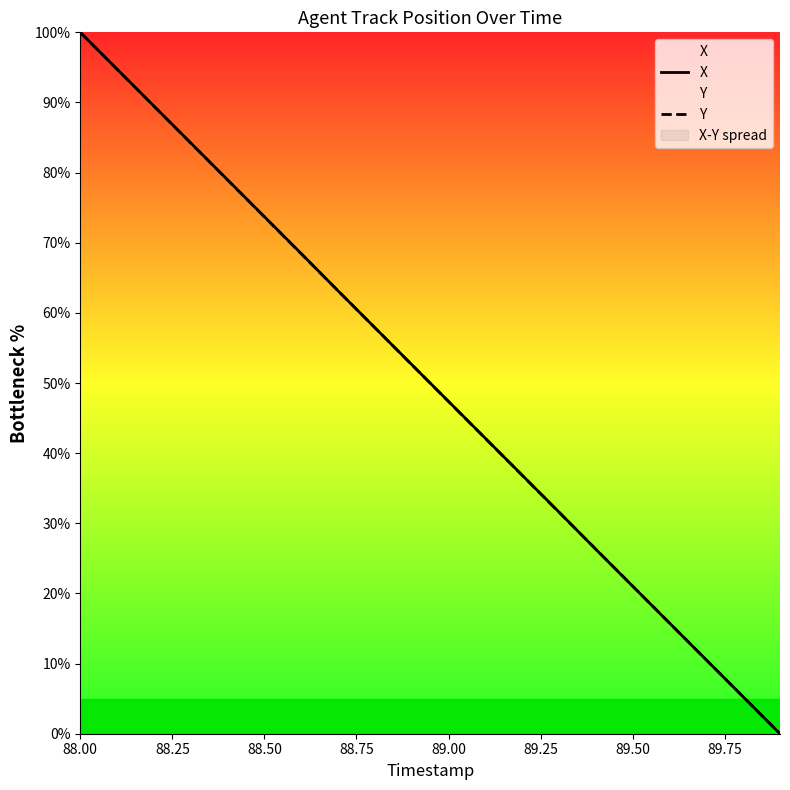

Where do Y and X first cross each other?

89.50 and 89.75